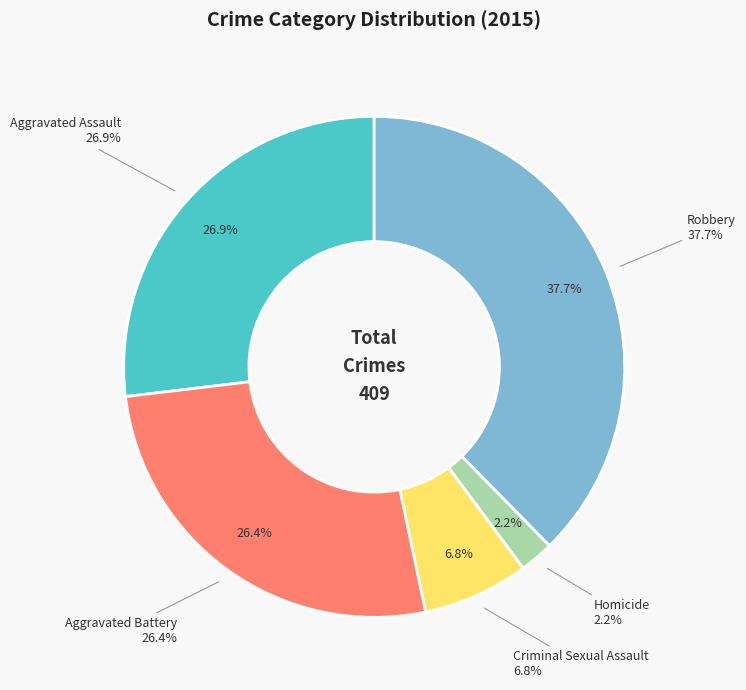

What percentage is the Robbery slice, to the nearest percent?

38%